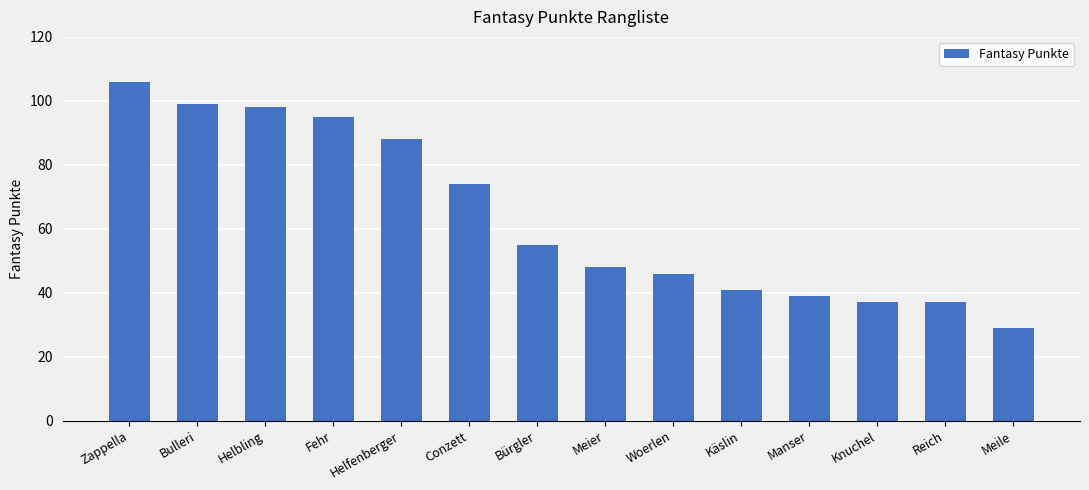

What is the change in value from Meier to Knuchel?

-11